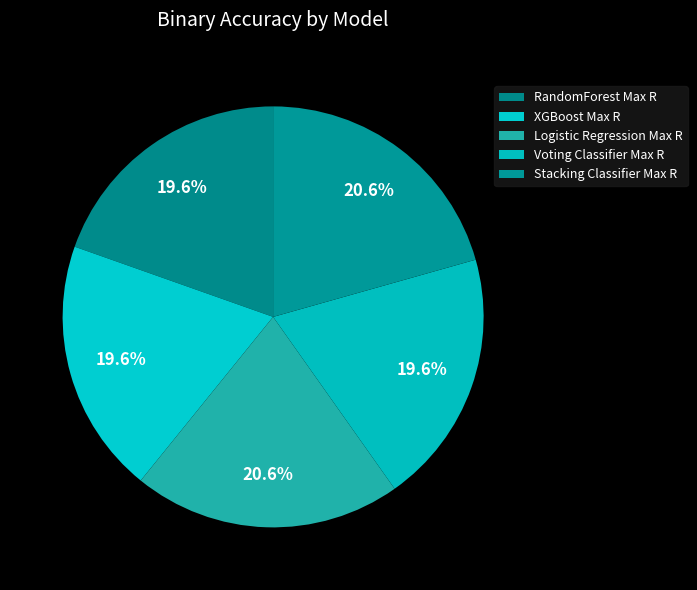

To the nearest percent, what is the difference between the largest and smallest slice percentages?

1%